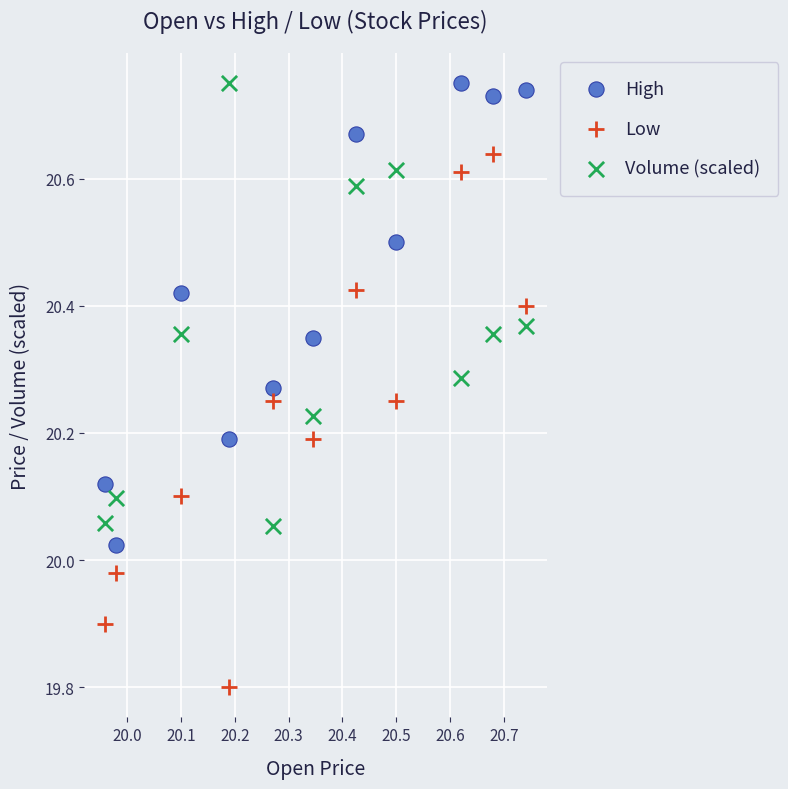

Across all data points, what is the range of Y values (max minus min)?

1.0